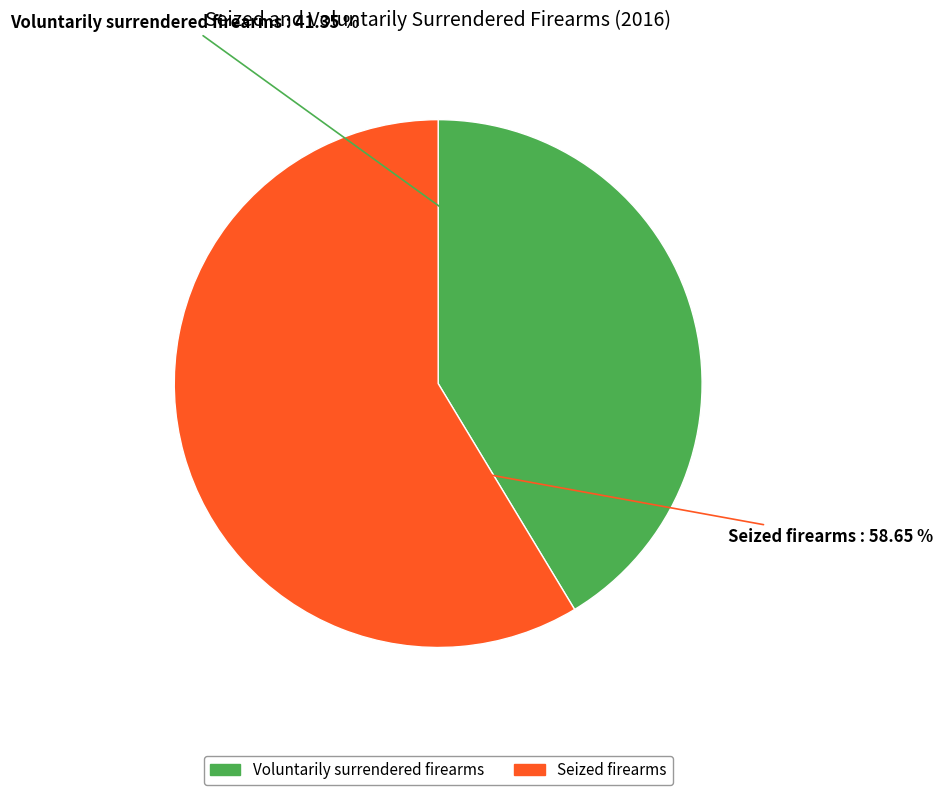

To the nearest percent, what is the difference between the Voluntarily surrendered firearms and Seized firearms slice percentages?

17%